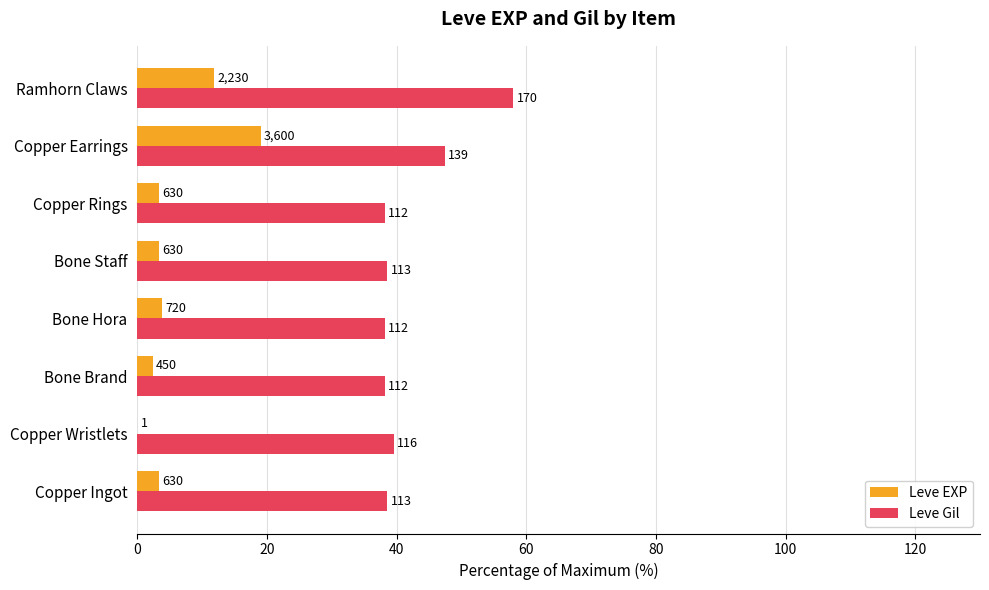

What are all the series names shown in the legend?

Leve EXP, Leve Gil